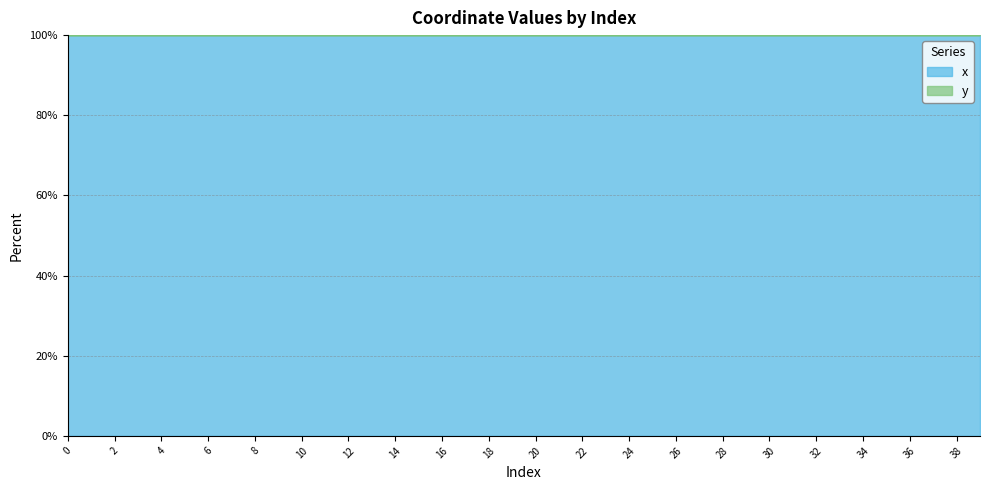

Rank the categories by value from lowest to highest.

32, 30, 28, 27, 26, 31, 6, 4, 2, 7, 0, 25, 24, 29, 1, 18, 3, 5, 9, 8, 10, 17, 11, 14, 13, 12, 19, 16, 15, 20, 21, 22, 23, 38, 37, 35, 34, 33, 36, 39